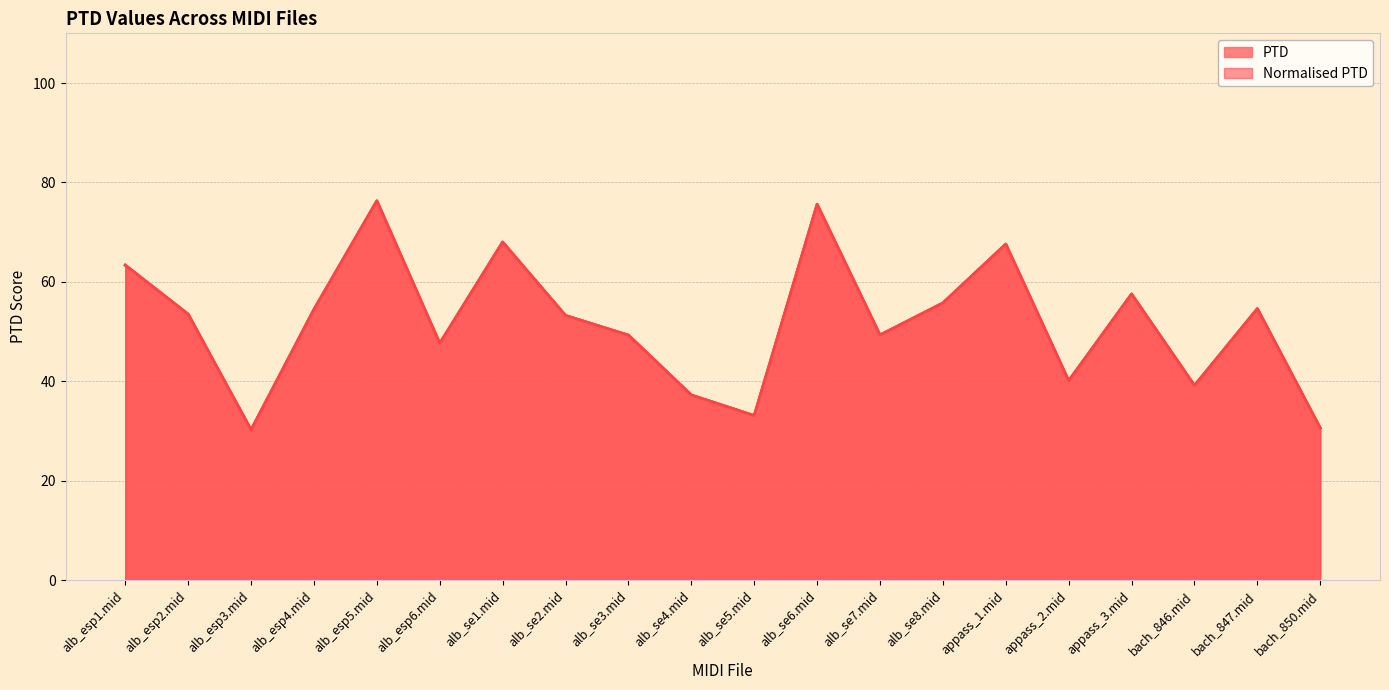

At which category does PTD reach its first local peak?

alb_esp5.mid